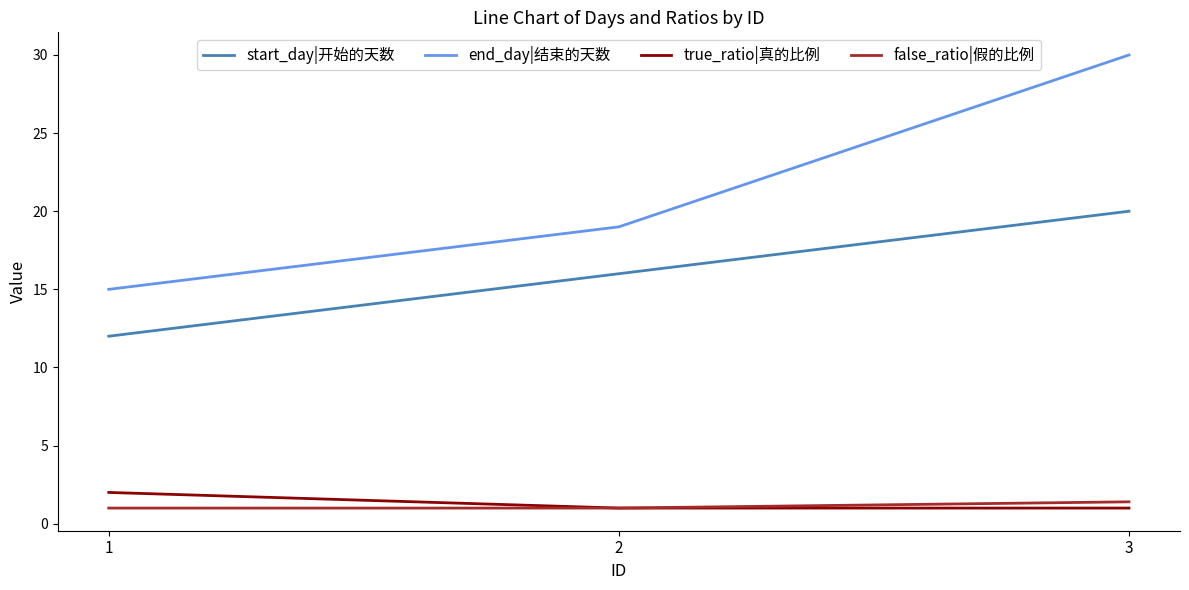

What value does the false_ratio|假的比例 series have at 3?

1.4